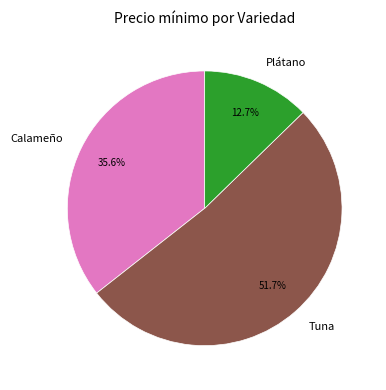

Is the sum of Tuna and Calameño greater than half?

Yes